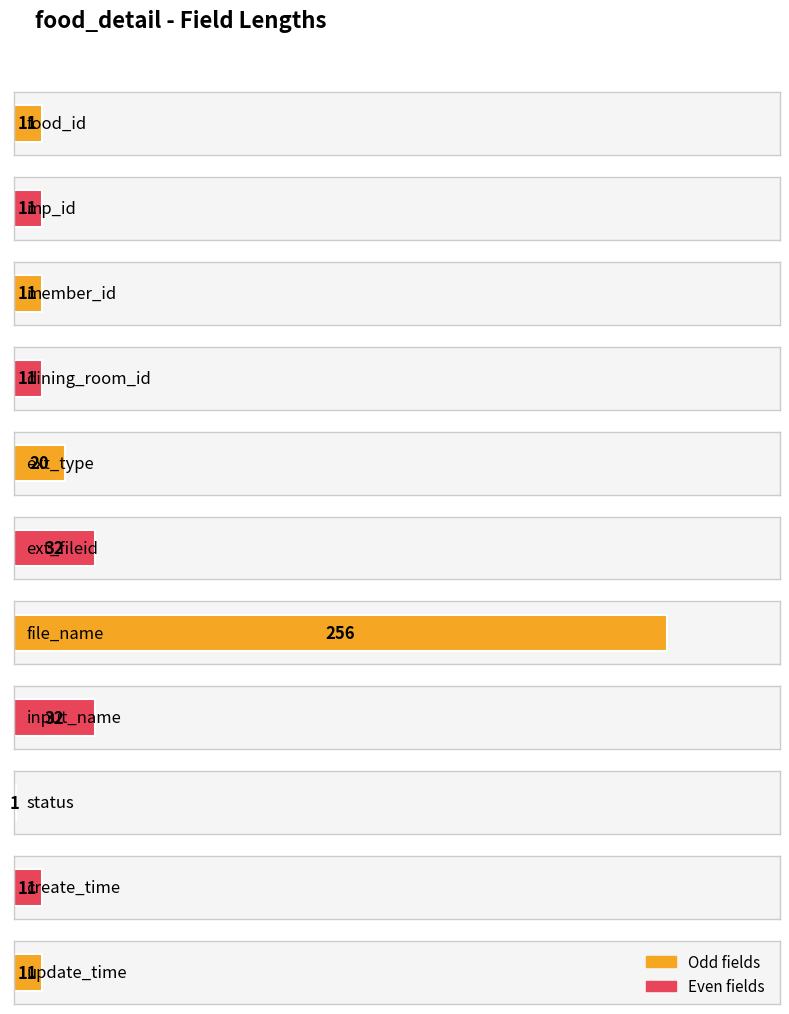

Reading left to right, extract all data points from this chart.

11	11	11	11	20	32	256	32	1	11	11